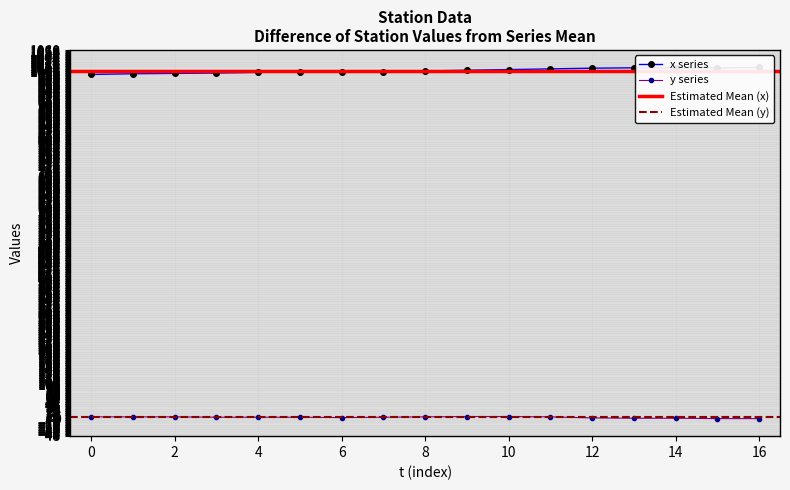

Is it true that x equals 1003 at 9?

True